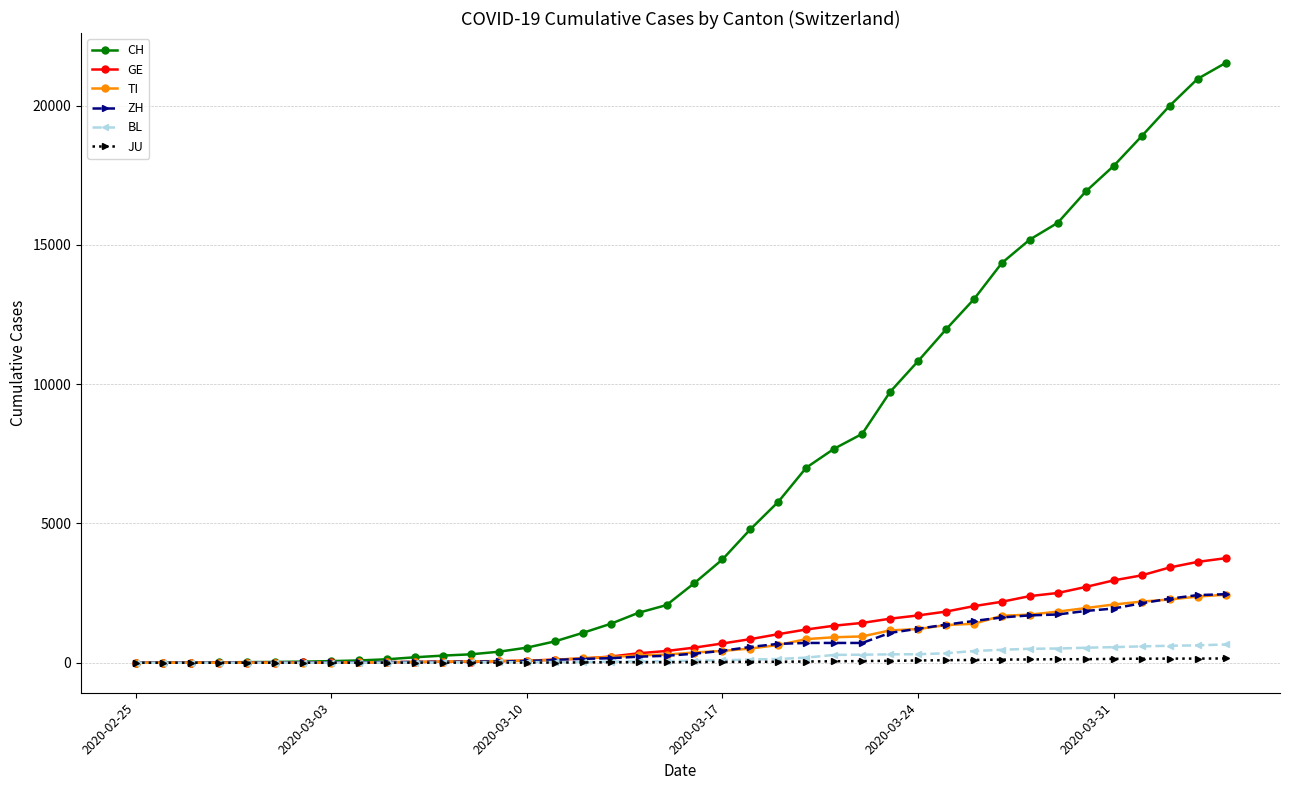

What is the maximum value shown in the chart?

21529